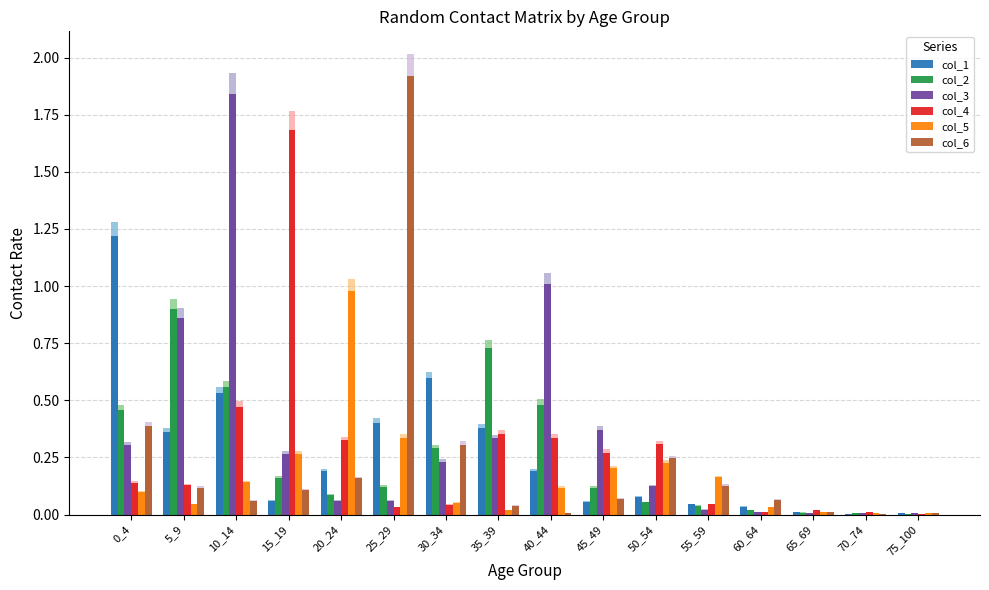

What is the sum of the col_3 values at 30_34 and 0_4?

0.5